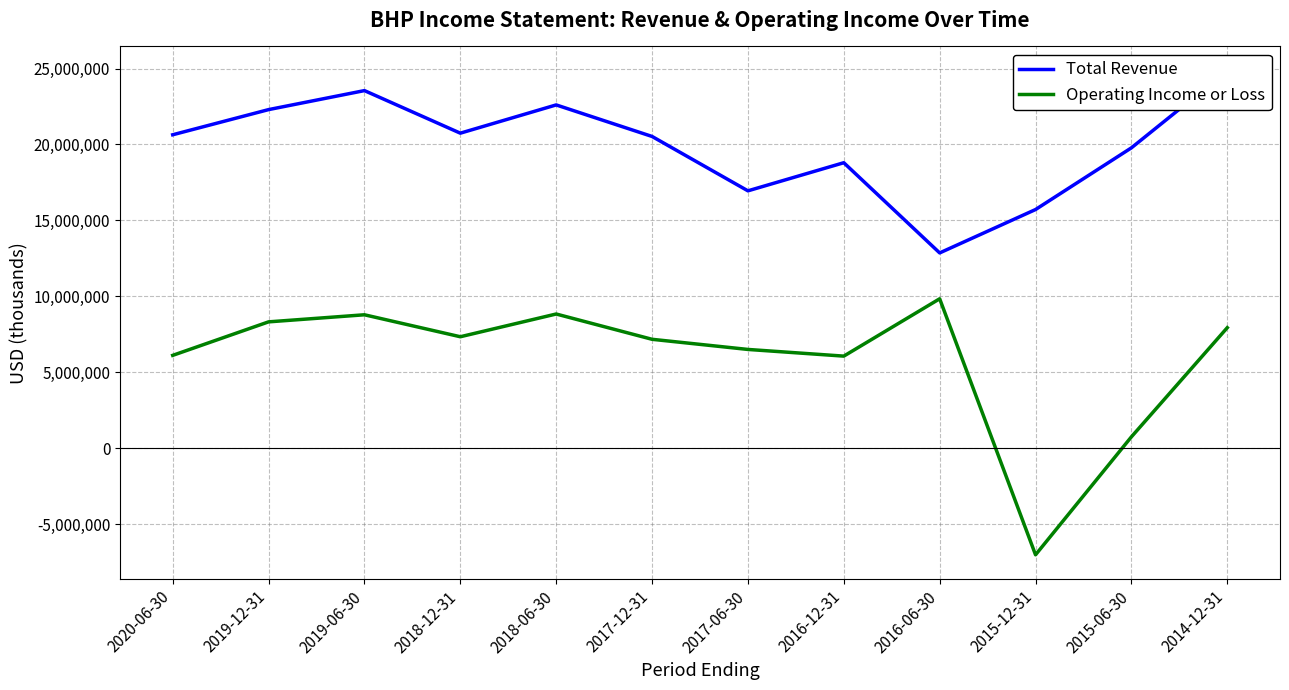

In Operating Income or Loss, how many points are lower than both neighbors (excluding endpoints)?

3